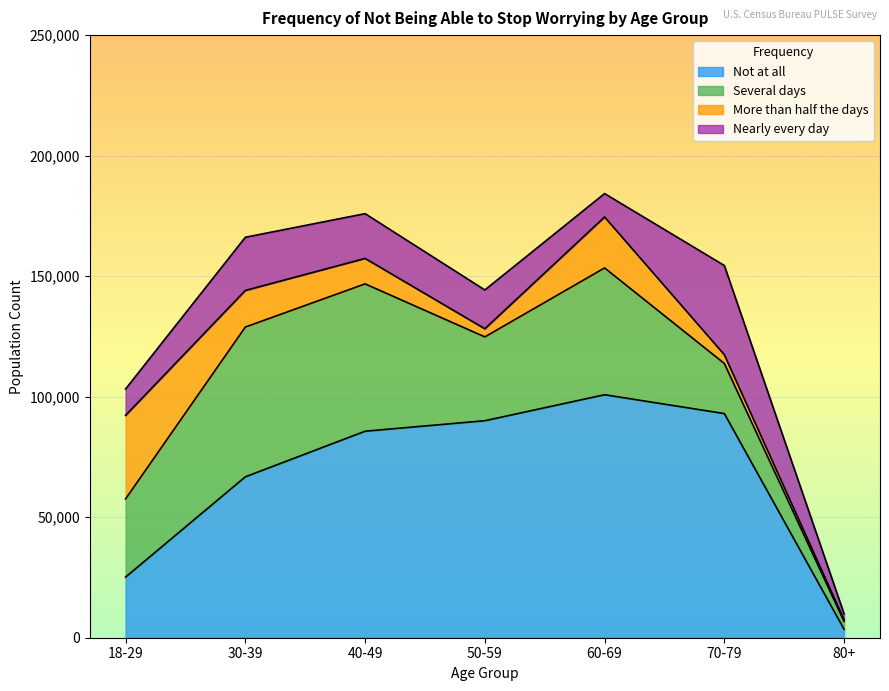

Which series ends up on top after the final intersection of More than half the days and Not at all?

Not at all